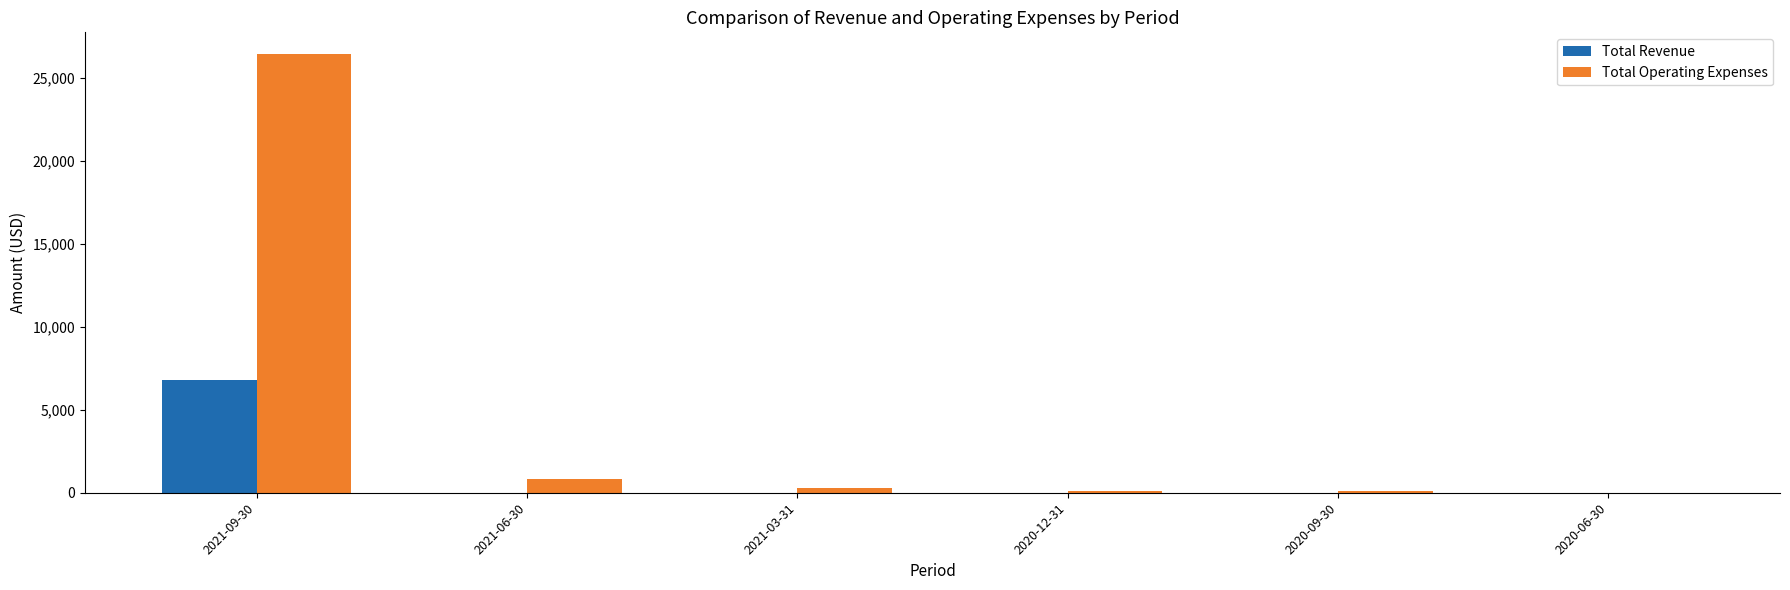

What is the greatest value displayed?

26400